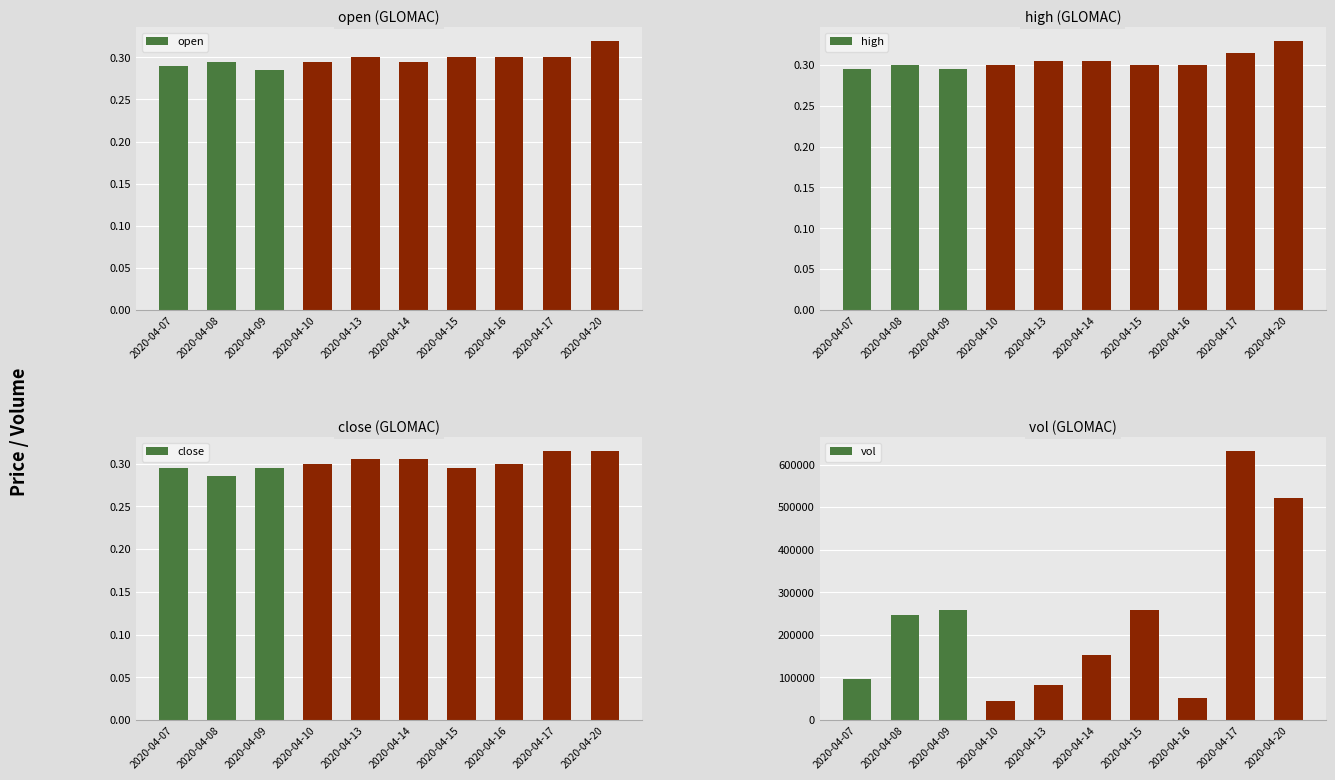

Which series has the largest total across all categories?

vol